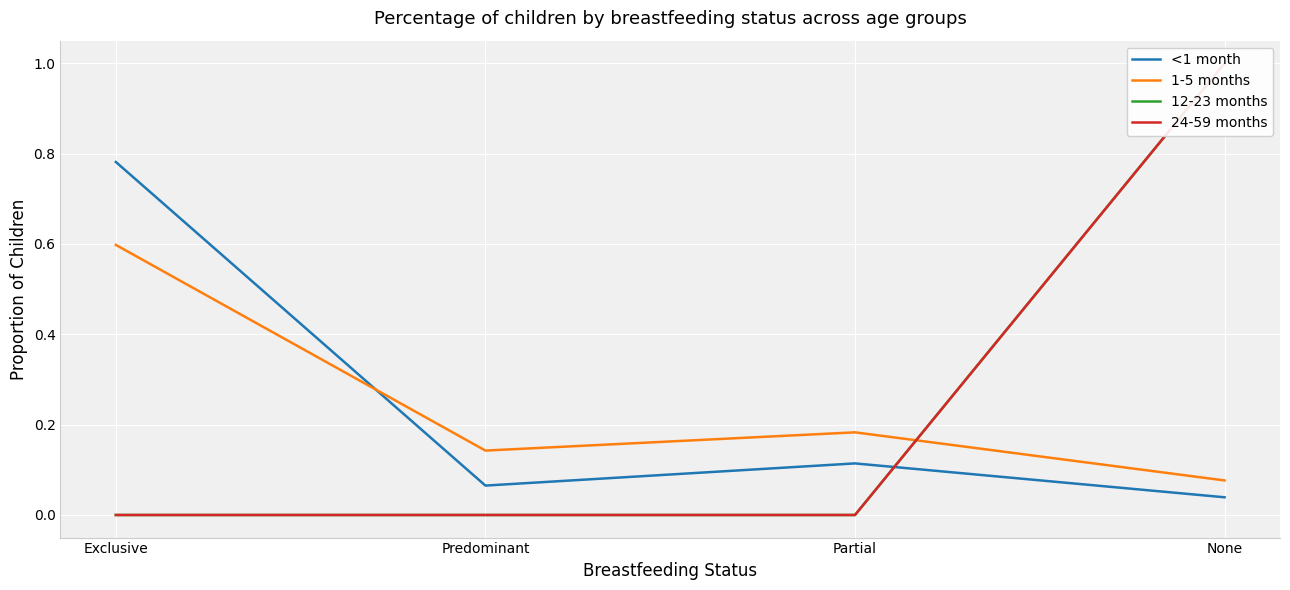

Reading left to right, list all the values displayed in this chart.

<1 month: Exclusive=0.8	Predominant=0.1	Partial=0.1	None=0.0
1-5 months: Exclusive=0.6	Predominant=0.1	Partial=0.2	None=0.1
12-23 months: Exclusive=0.0	Predominant=0.0	Partial=0.0	None=1.0
24-59 months: Exclusive=0.0	Predominant=0.0	Partial=0.0	None=1.0